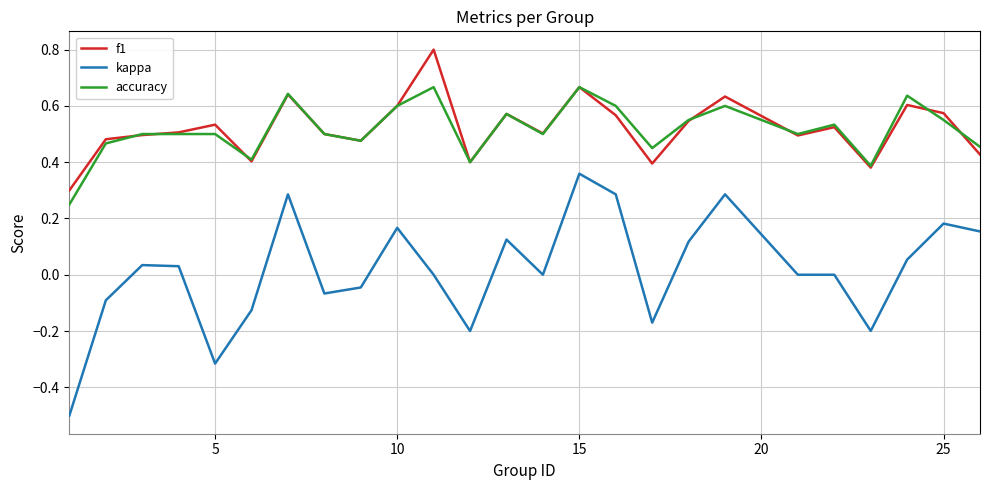

True or false: kappa and f1 cross at least once.

False